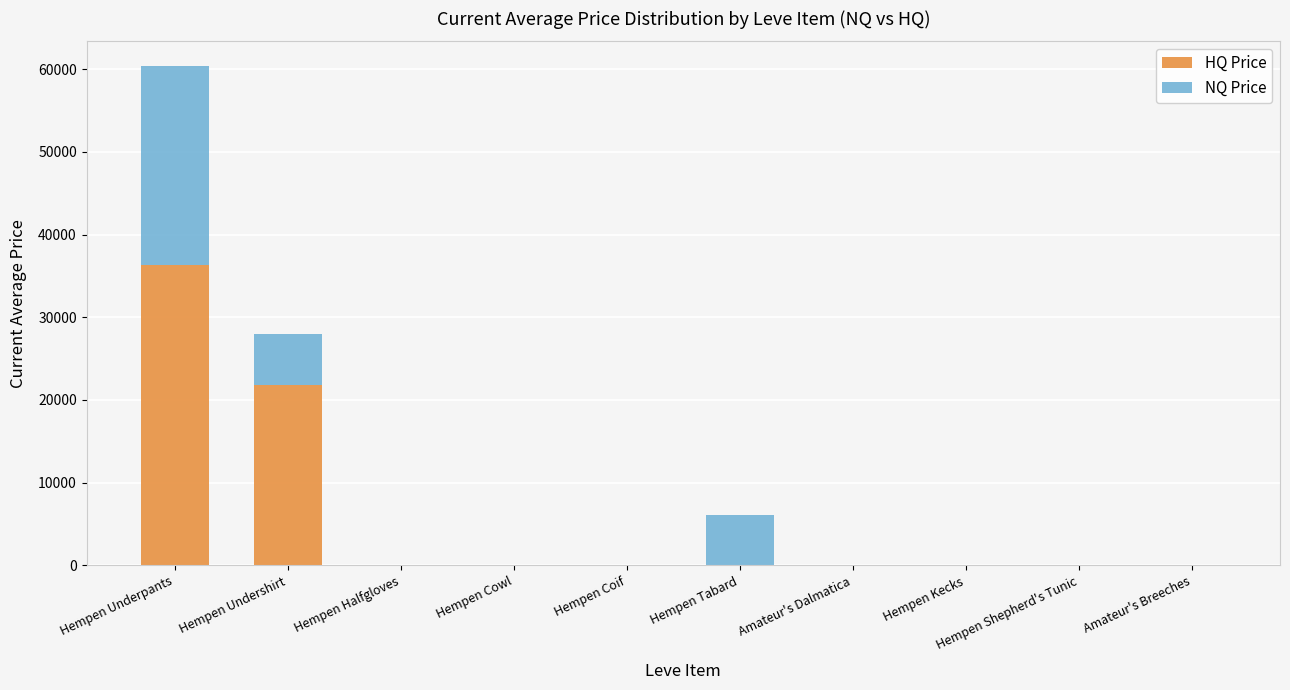

Is it true that HQ Price equals 36333 at Hempen Underpants?

True